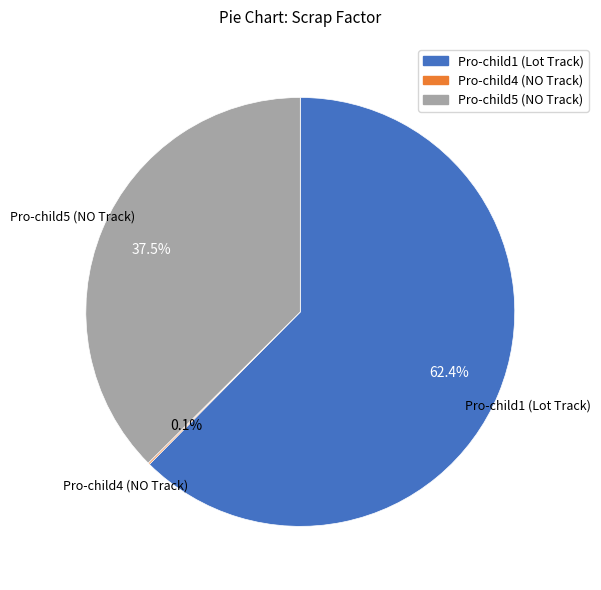

Which has a higher value, Pro-child1 (Lot Track) or Pro-child5 (NO Track)?

Pro-child1 (Lot Track)